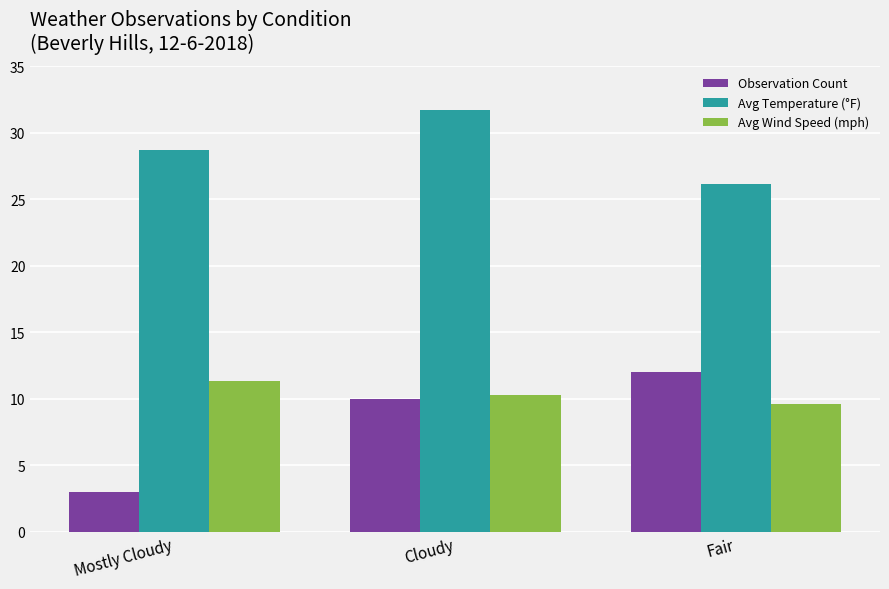

At which category does the chart reach its minimum across all series?

Mostly Cloudy